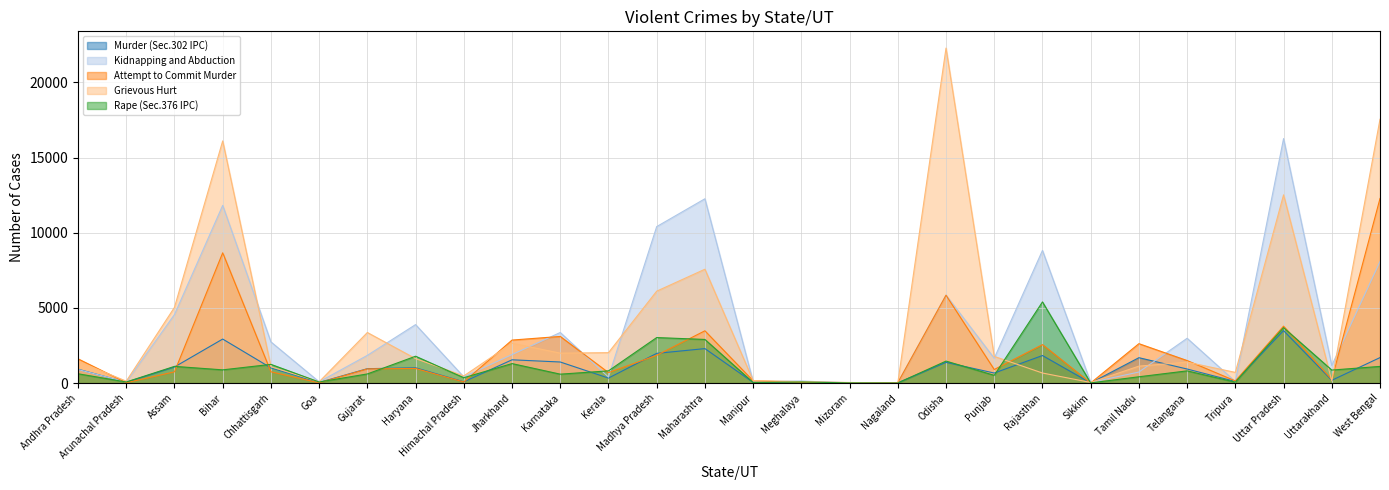

How many interior local valleys does the Murder (Sec.302 IPC) series have?

10